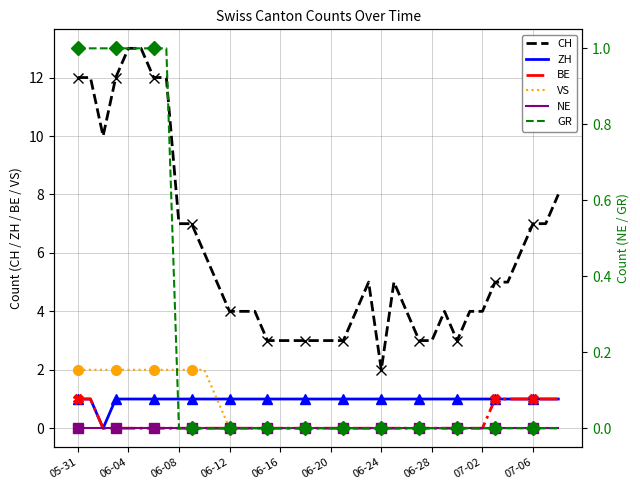

True or false: VS and BE intersect in this chart.

False